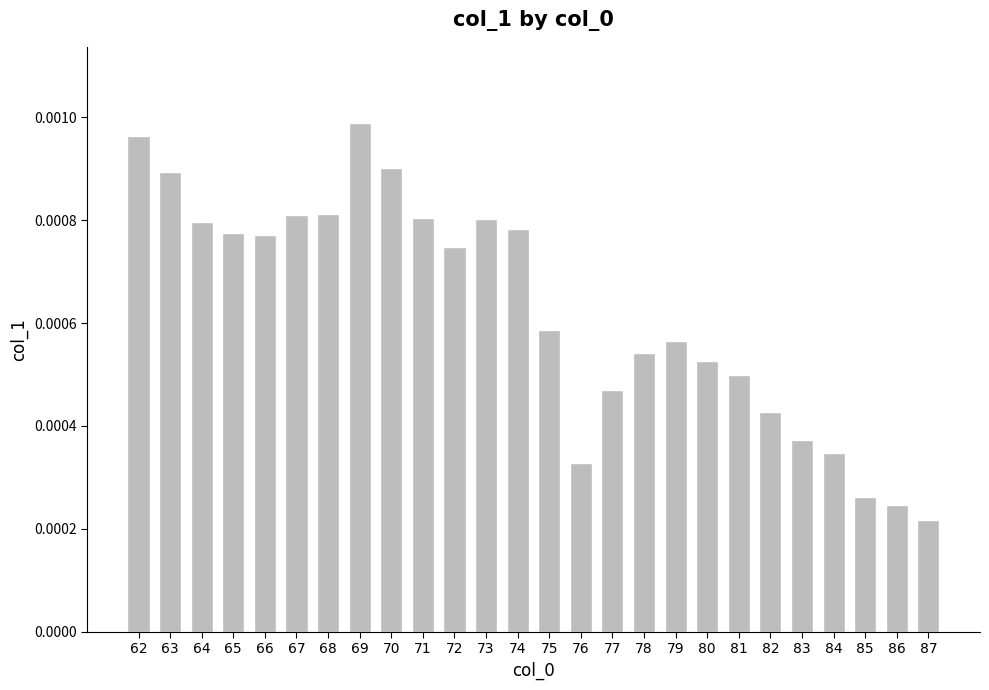

At which category does the chart reach its minimum across all series?

87